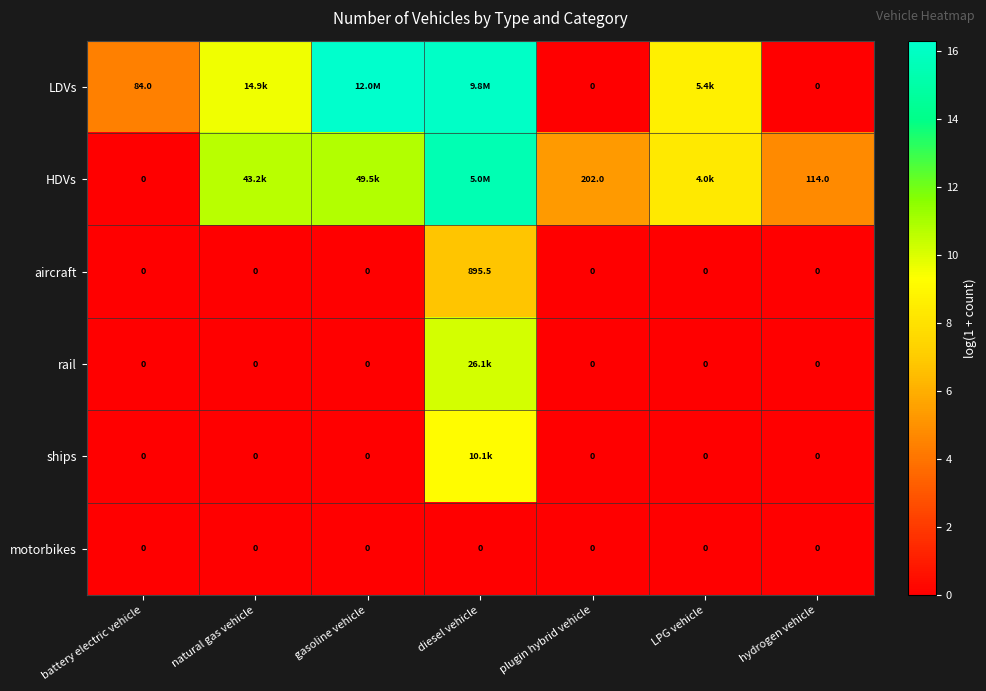

The value of ships at diesel vehicle is 13.2. True or false?

False